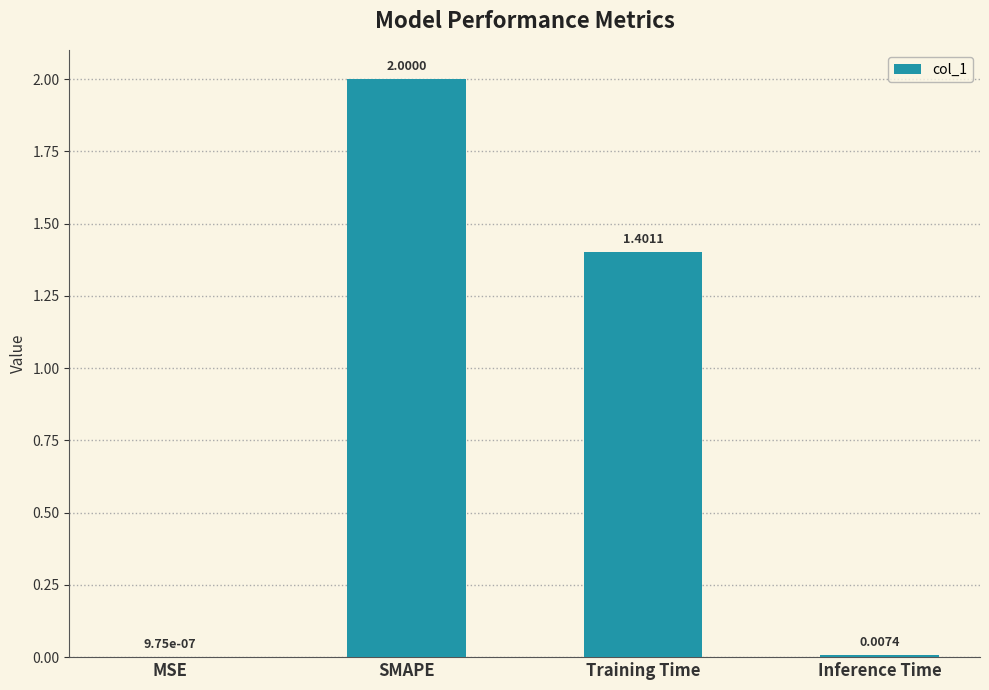

At which category does the chart reach its peak across all series?

SMAPE